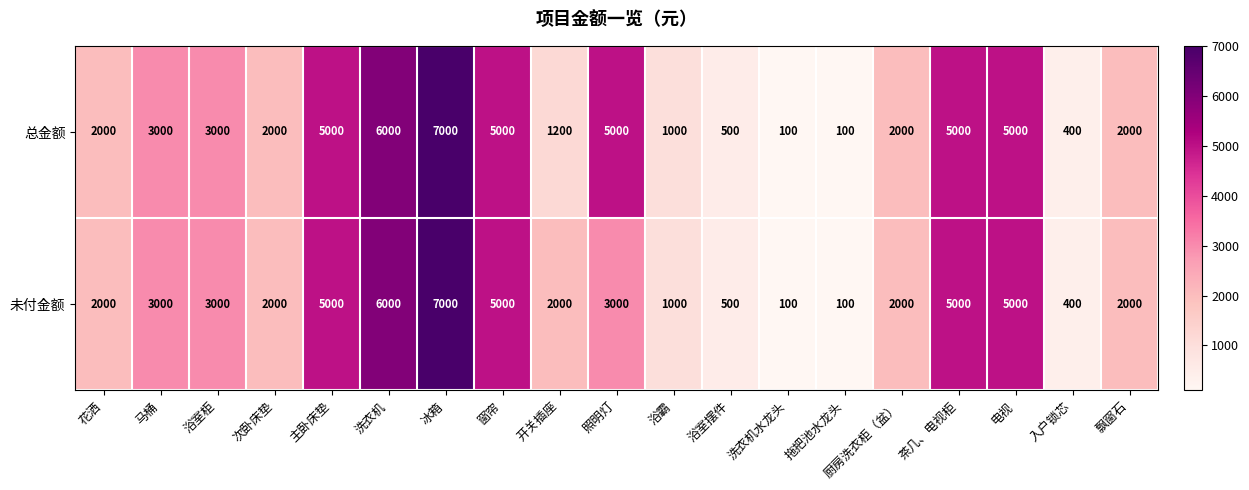

What is the maximum value shown in the chart?

7000